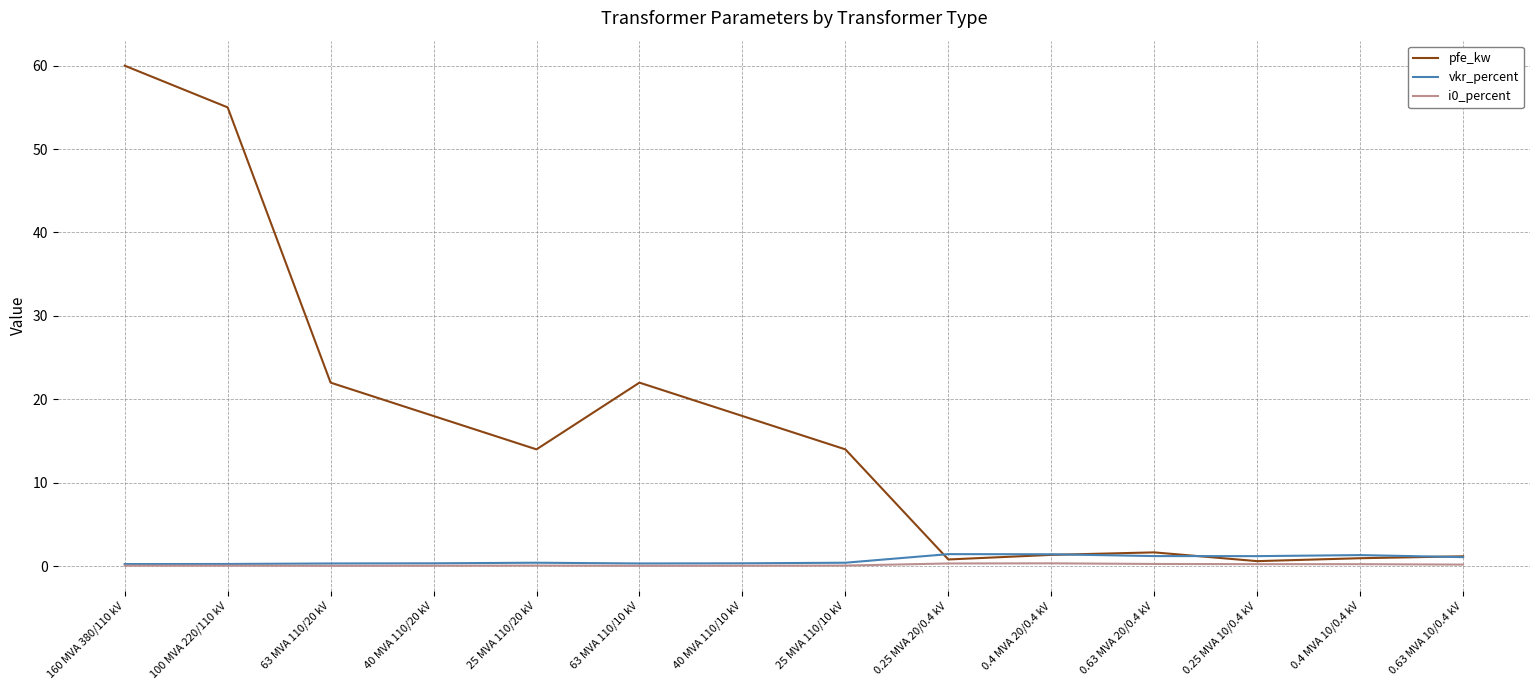

Which label corresponds to the largest value in the chart?

160 MVA 380/110 kV